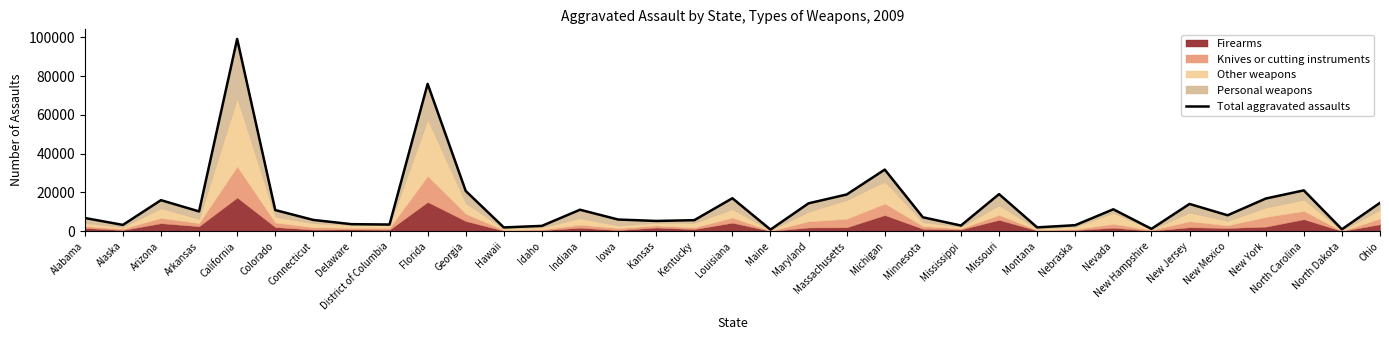

What is the label of the 11th point from the left?

Georgia